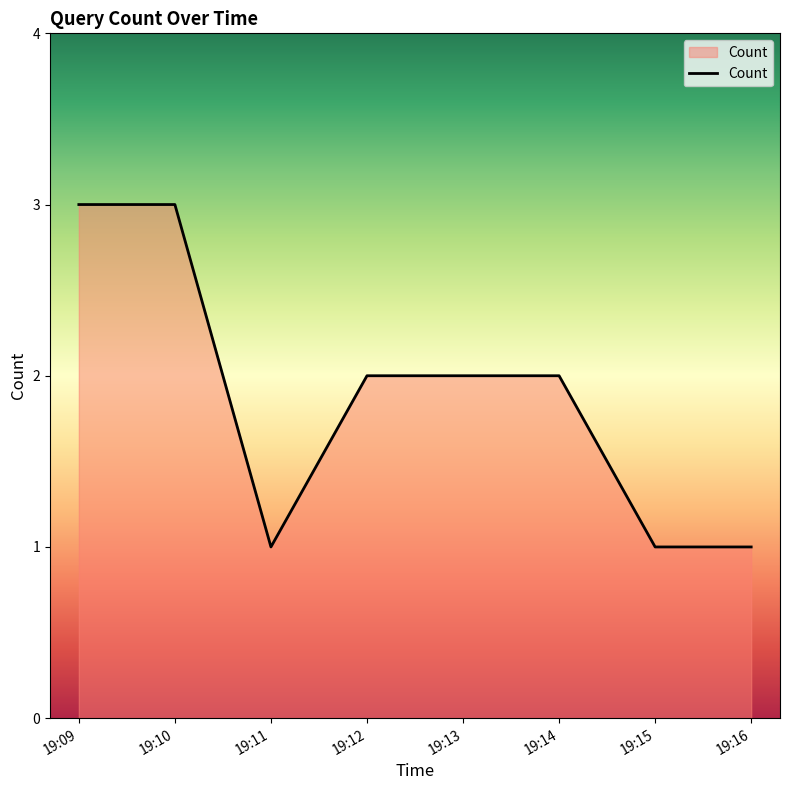

What is the average value?

2